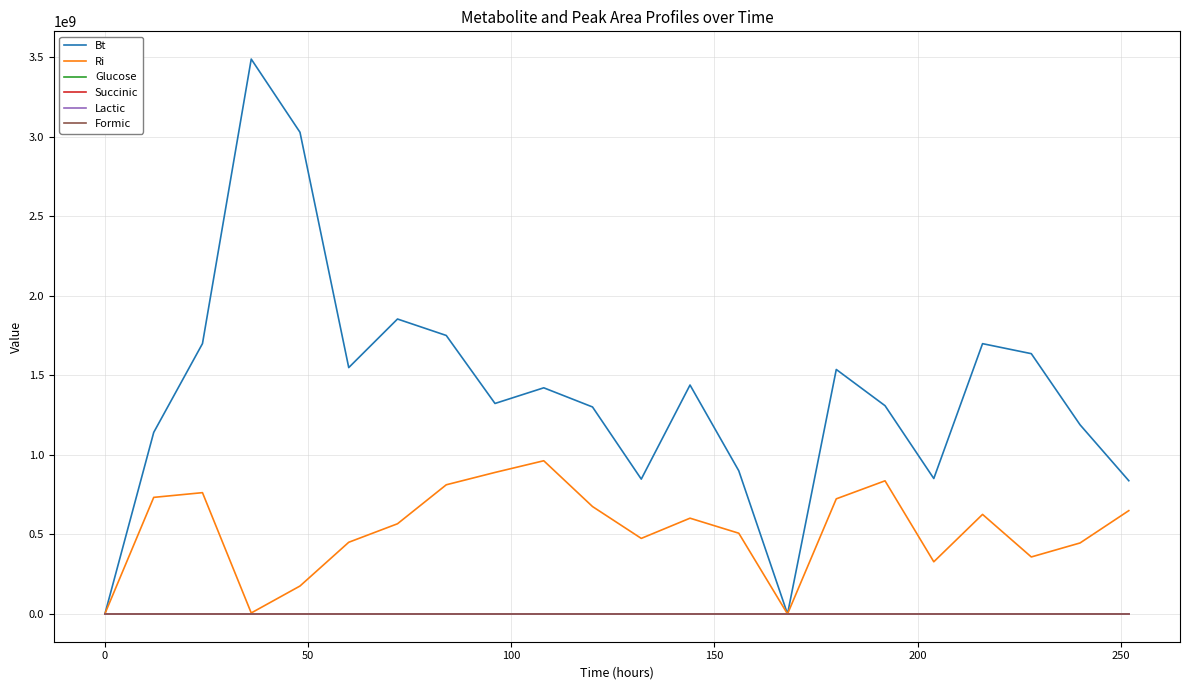

What is the greatest value displayed?

3487612278.6